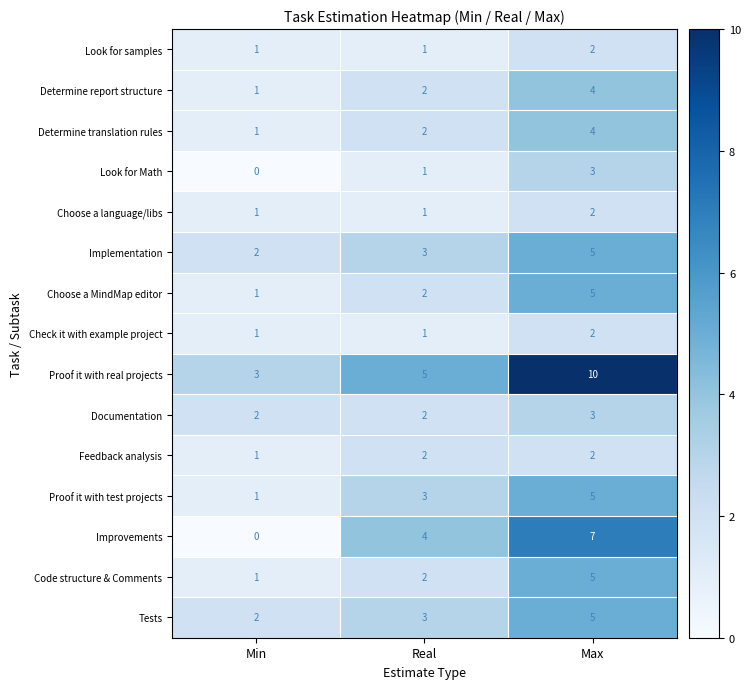

What value does the Documentation series have at Max?

3